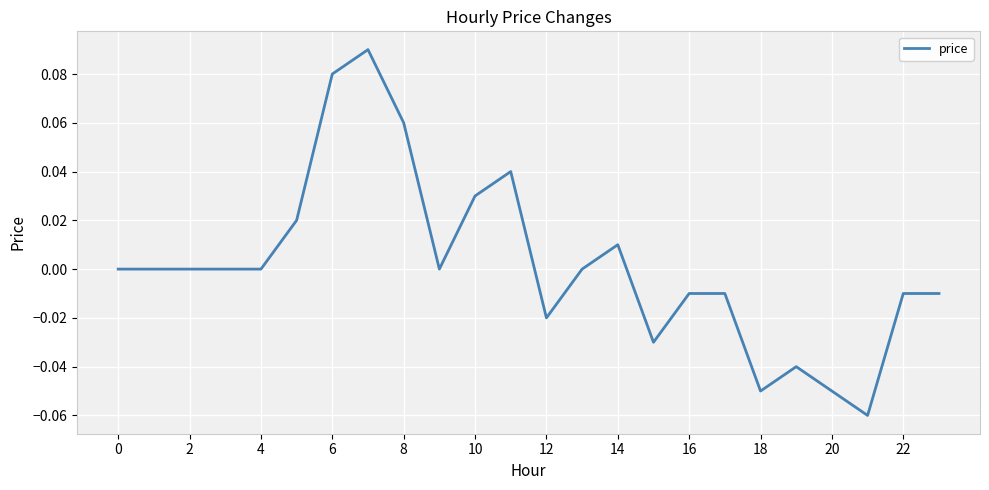

Is it true that the value at 0 is 0.0?

True